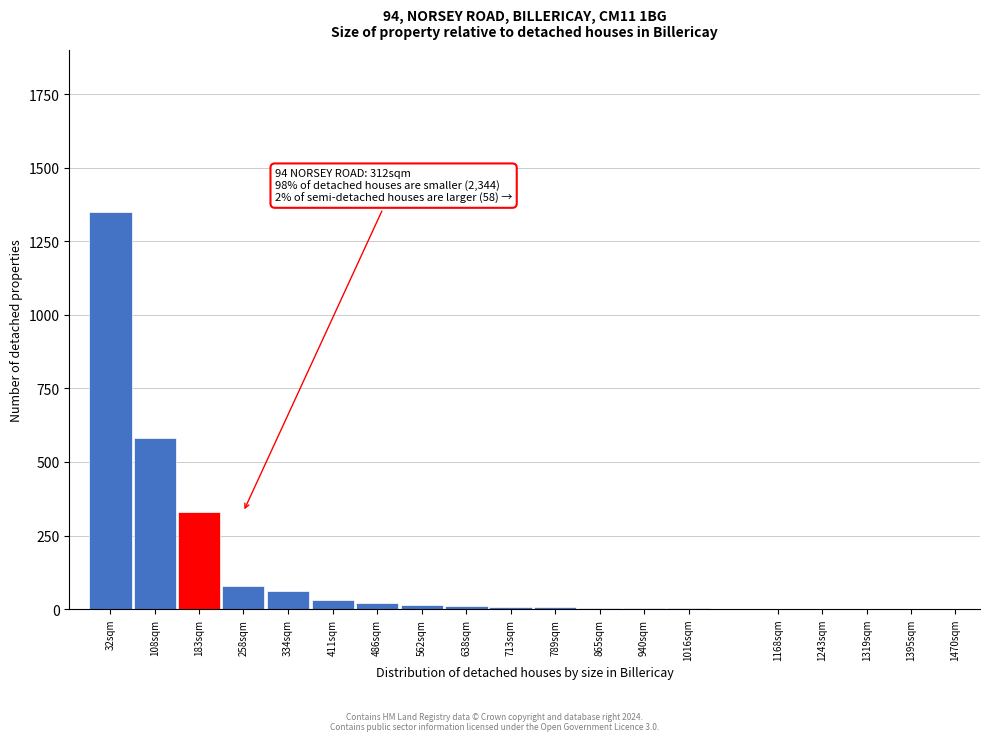

What is the greatest value displayed?

1350